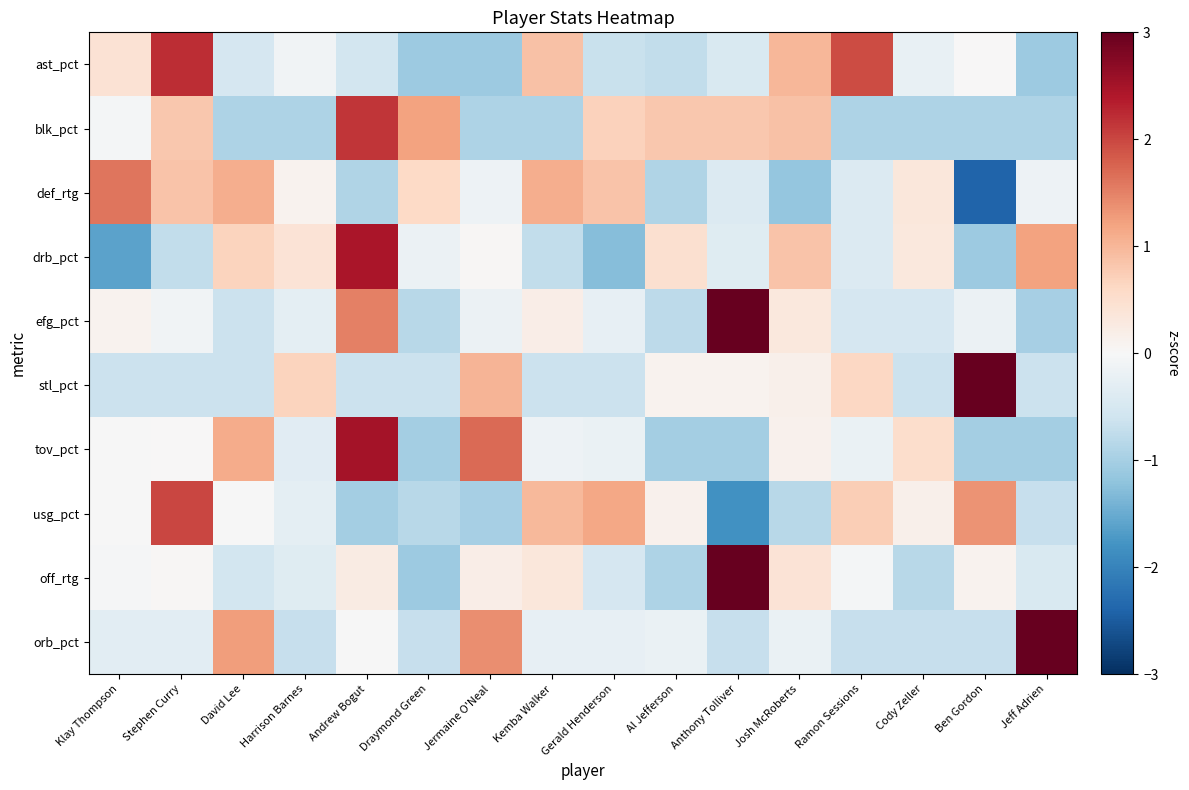

Reading left to right, what are all the values shown in this chart?

ast_pct: Klay Thompson=0.4	Stephen Curry=2.2	David Lee=-0.5	Harrison Barnes=-0.1	Andrew Bogut=-0.6	Draymond Green=-1.1	Jermaine O'Neal=-1.1	Kemba Walker=0.9	Gerald Henderson=-0.7	Al Jefferson=-0.7	Anthony Tolliver=-0.4	Josh McRoberts=1.0	Ramon Sessions=1.9	Cody Zeller=-0.2	Ben Gordon=0.0	Jeff Adrien=-1.1
blk_pct: Klay Thompson=-0.0	Stephen Curry=0.8	David Lee=-0.9	Harrison Barnes=-0.9	Andrew Bogut=2.1	Draymond Green=1.2	Jermaine O'Neal=-0.9	Kemba Walker=-0.9	Gerald Henderson=0.7	Al Jefferson=0.8	Anthony Tolliver=0.8	Josh McRoberts=0.9	Ramon Sessions=-0.9	Cody Zeller=-0.9	Ben Gordon=-0.9	Jeff Adrien=-0.9
def_rtg: Klay Thompson=1.6	Stephen Curry=0.8	David Lee=1.1	Harrison Barnes=0.1	Andrew Bogut=-0.9	Draymond Green=0.6	Jermaine O'Neal=-0.2	Kemba Walker=1.1	Gerald Henderson=0.8	Al Jefferson=-0.9	Anthony Tolliver=-0.4	Josh McRoberts=-1.2	Ramon Sessions=-0.4	Cody Zeller=0.3	Ben Gordon=-2.4	Jeff Adrien=-0.2
drb_pct: Klay Thompson=-1.6	Stephen Curry=-0.7	David Lee=0.7	Harrison Barnes=0.4	Andrew Bogut=2.5	Draymond Green=-0.2	Jermaine O'Neal=0.0	Kemba Walker=-0.7	Gerald Henderson=-1.3	Al Jefferson=0.5	Anthony Tolliver=-0.4	Josh McRoberts=0.8	Ramon Sessions=-0.4	Cody Zeller=0.3	Ben Gordon=-1.1	Jeff Adrien=1.2
efg_pct: Klay Thompson=0.1	Stephen Curry=-0.1	David Lee=-0.6	Harrison Barnes=-0.3	Andrew Bogut=1.5	Draymond Green=-0.8	Jermaine O'Neal=-0.2	Kemba Walker=0.2	Gerald Henderson=-0.2	Al Jefferson=-0.8	Anthony Tolliver=3.2	Josh McRoberts=0.3	Ramon Sessions=-0.5	Cody Zeller=-0.5	Ben Gordon=-0.2	Jeff Adrien=-1.0
stl_pct: Klay Thompson=-0.7	Stephen Curry=-0.7	David Lee=-0.7	Harrison Barnes=0.7	Andrew Bogut=-0.7	Draymond Green=-0.7	Jermaine O'Neal=1.0	Kemba Walker=-0.7	Gerald Henderson=-0.7	Al Jefferson=0.1	Anthony Tolliver=0.1	Josh McRoberts=0.2	Ramon Sessions=0.6	Cody Zeller=-0.7	Ben Gordon=3.2	Jeff Adrien=-0.7
tov_pct: Klay Thompson=-0.0	Stephen Curry=0.0	David Lee=1.1	Harrison Barnes=-0.3	Andrew Bogut=2.5	Draymond Green=-1.0	Jermaine O'Neal=1.7	Kemba Walker=-0.2	Gerald Henderson=-0.2	Al Jefferson=-1.0	Anthony Tolliver=-1.0	Josh McRoberts=0.1	Ramon Sessions=-0.2	Cody Zeller=0.5	Ben Gordon=-1.0	Jeff Adrien=-1.0
usg_pct: Klay Thompson=-0.0	Stephen Curry=2.0	David Lee=-0.0	Harrison Barnes=-0.3	Andrew Bogut=-1.0	Draymond Green=-0.8	Jermaine O'Neal=-1.0	Kemba Walker=1.0	Gerald Henderson=1.2	Al Jefferson=0.1	Anthony Tolliver=-1.8	Josh McRoberts=-0.8	Ramon Sessions=0.7	Cody Zeller=0.1	Ben Gordon=1.3	Jeff Adrien=-0.7
off_rtg: Klay Thompson=-0.0	Stephen Curry=0.0	David Lee=-0.5	Harrison Barnes=-0.4	Andrew Bogut=0.3	Draymond Green=-1.1	Jermaine O'Neal=0.2	Kemba Walker=0.3	Gerald Henderson=-0.5	Al Jefferson=-0.9	Anthony Tolliver=3.5	Josh McRoberts=0.4	Ramon Sessions=-0.1	Cody Zeller=-0.8	Ben Gordon=0.1	Jeff Adrien=-0.5
orb_pct: Klay Thompson=-0.3	Stephen Curry=-0.3	David Lee=1.2	Harrison Barnes=-0.7	Andrew Bogut=-0.0	Draymond Green=-0.7	Jermaine O'Neal=1.4	Kemba Walker=-0.2	Gerald Henderson=-0.2	Al Jefferson=-0.2	Anthony Tolliver=-0.7	Josh McRoberts=-0.2	Ramon Sessions=-0.7	Cody Zeller=-0.7	Ben Gordon=-0.7	Jeff Adrien=3.0